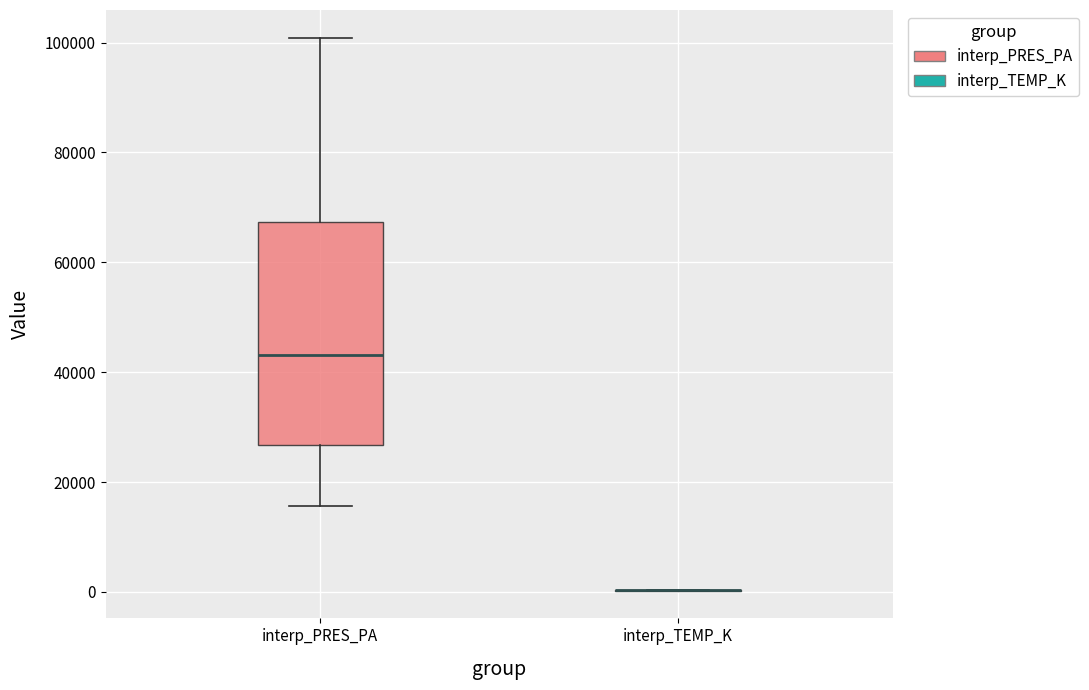

Which box is the tallest, from its lower edge to its upper edge?

interp_PRES_PA